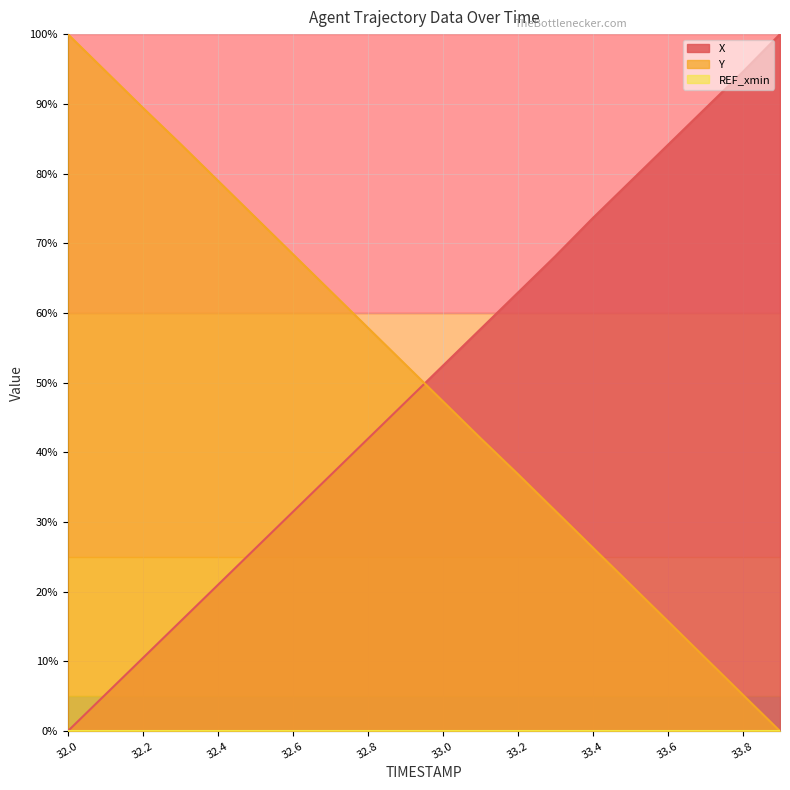

Does the chart have visible grid lines?

Yes